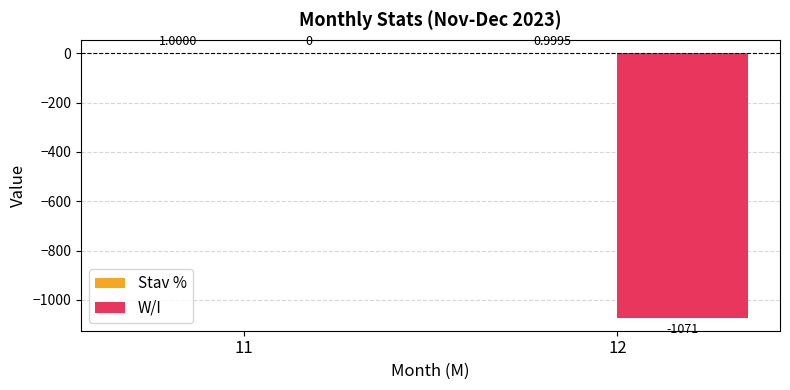

Which series changed the most between 11 and 12?

W/I